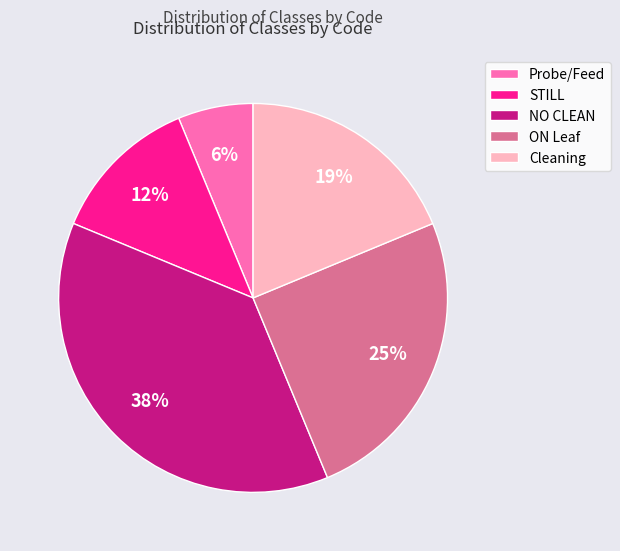

Is there a majority slice in this chart?

No